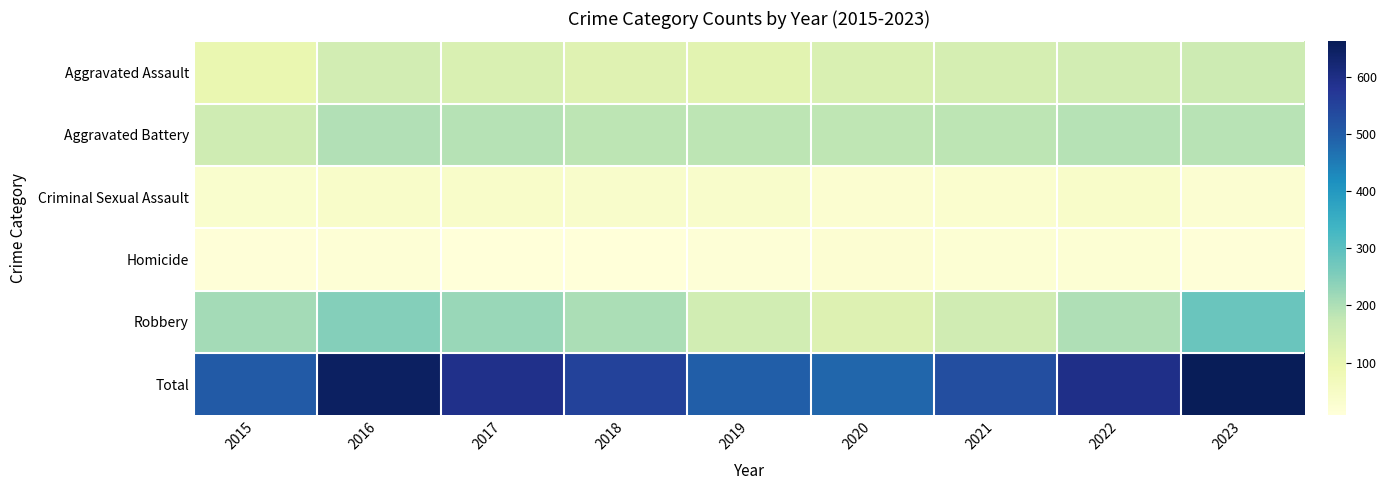

At which category is the sum across all series the highest?

2023